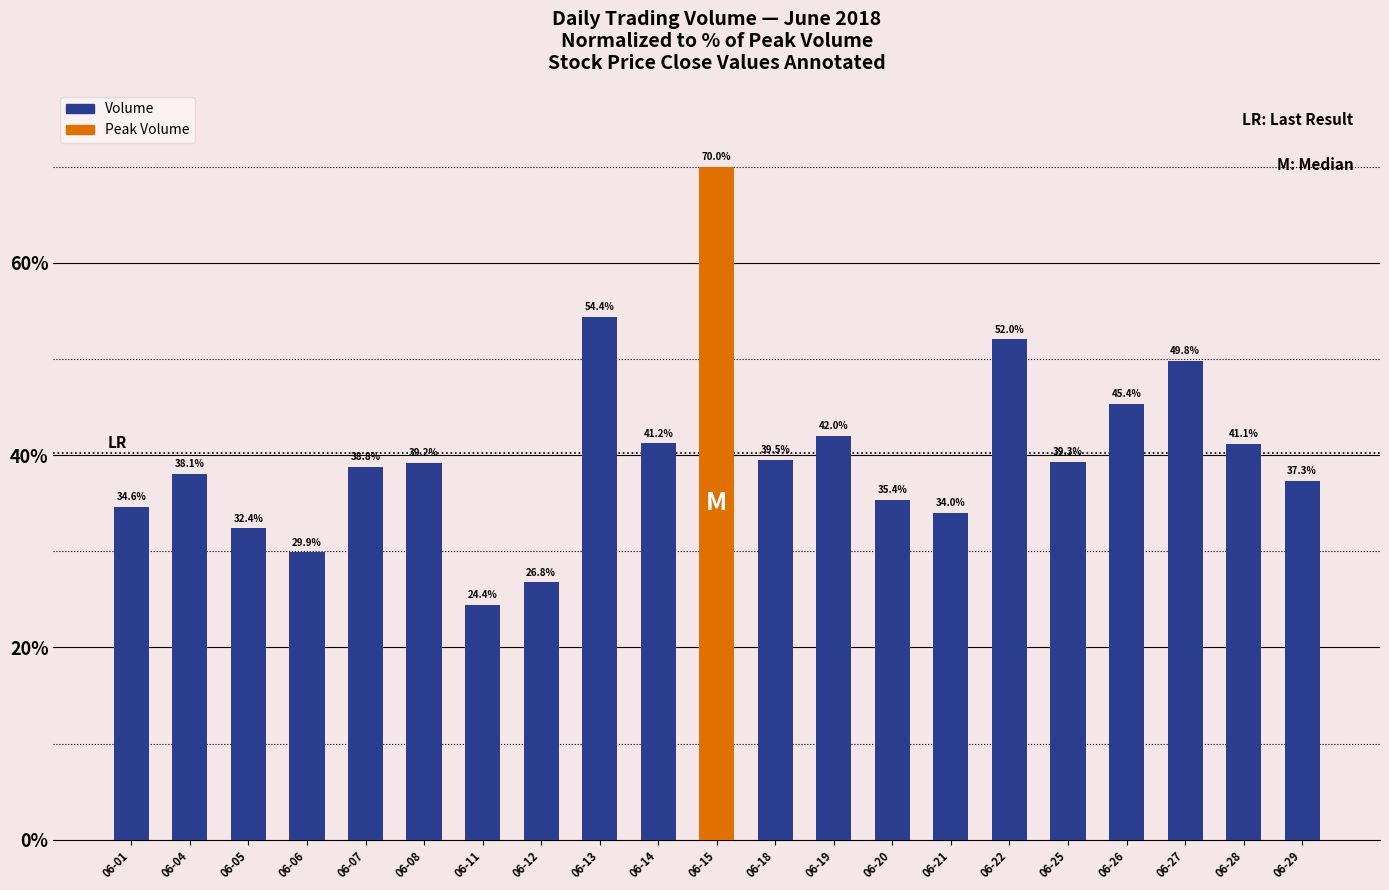

What is the difference between the maximum and second lowest values?

43.2